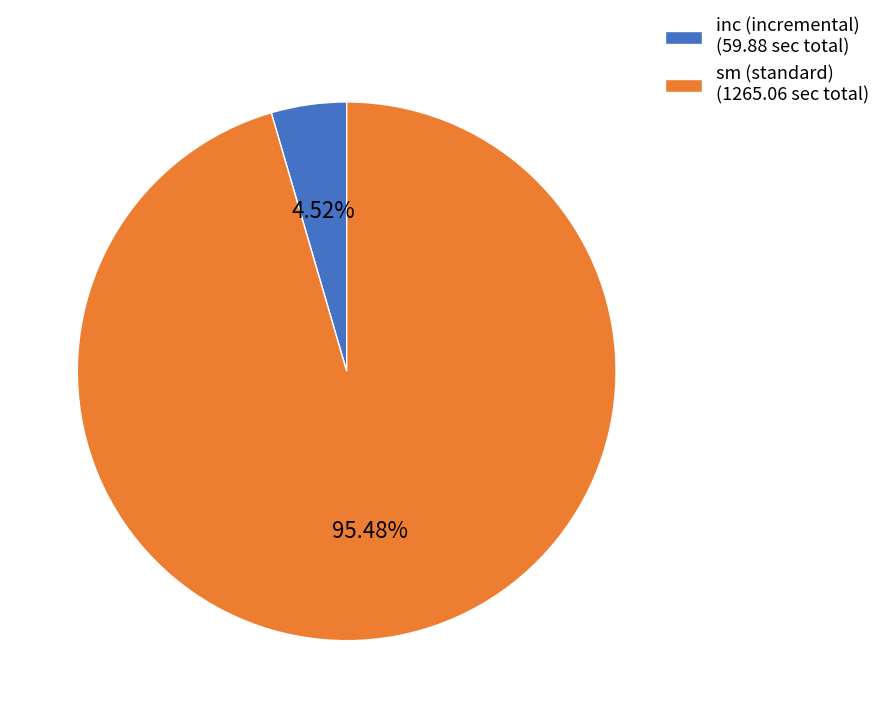

Rank the categories by value from lowest to highest.

inc (incremental) (59.88 sec total), sm (standard) (1265.06 sec total)